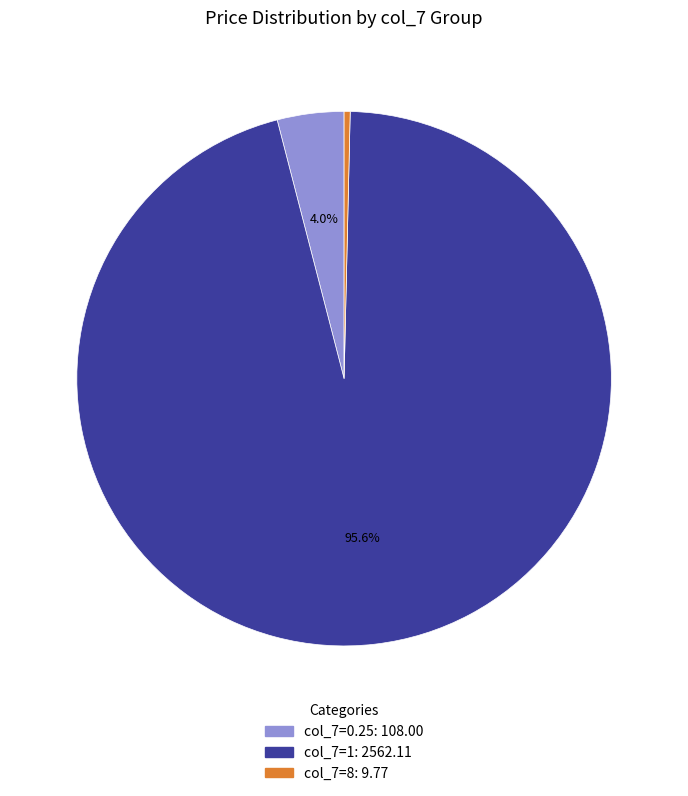

Count the number of slices in the pie.

3